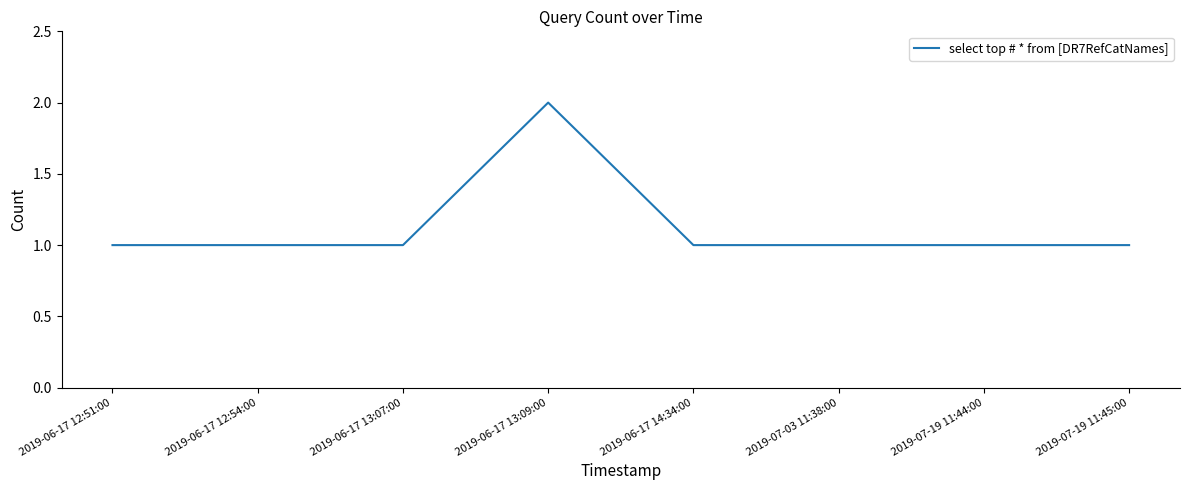

What is the average value?

1